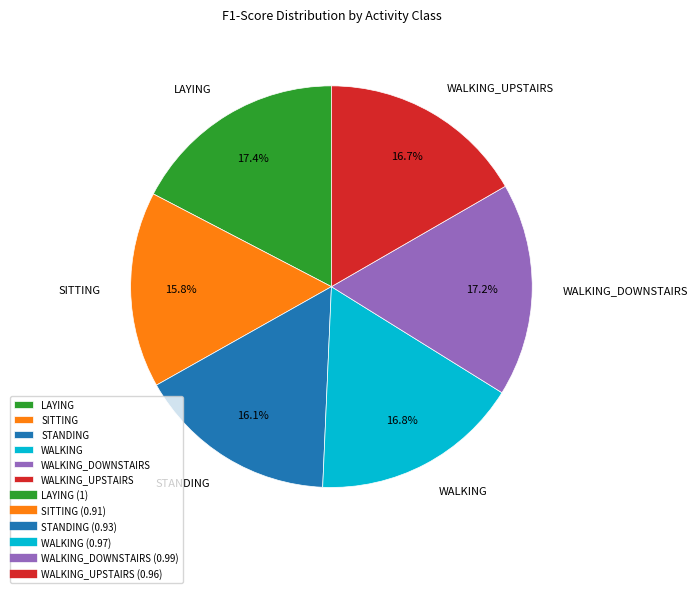

What is the total percentage of WALKING_UPSTAIRS and WALKING_DOWNSTAIRS?

33.9%